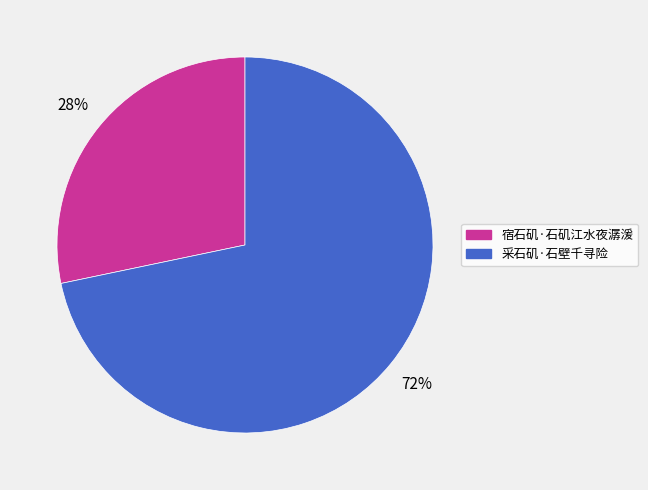

What is the largest slice in the pie chart?

采石矶·石壁千寻险